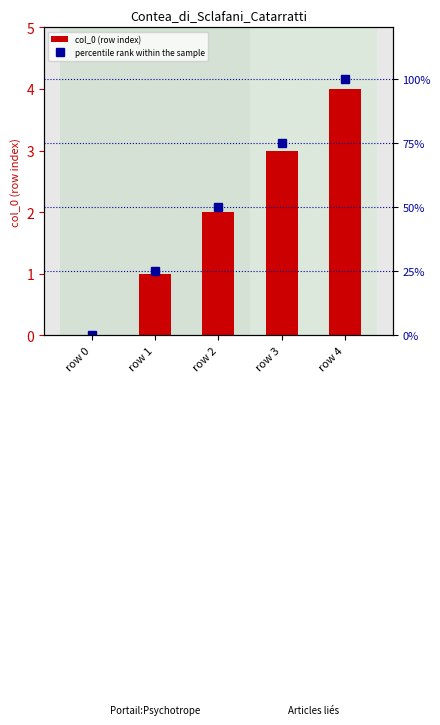

What is the average value of the percentile rank within the sample series?

50